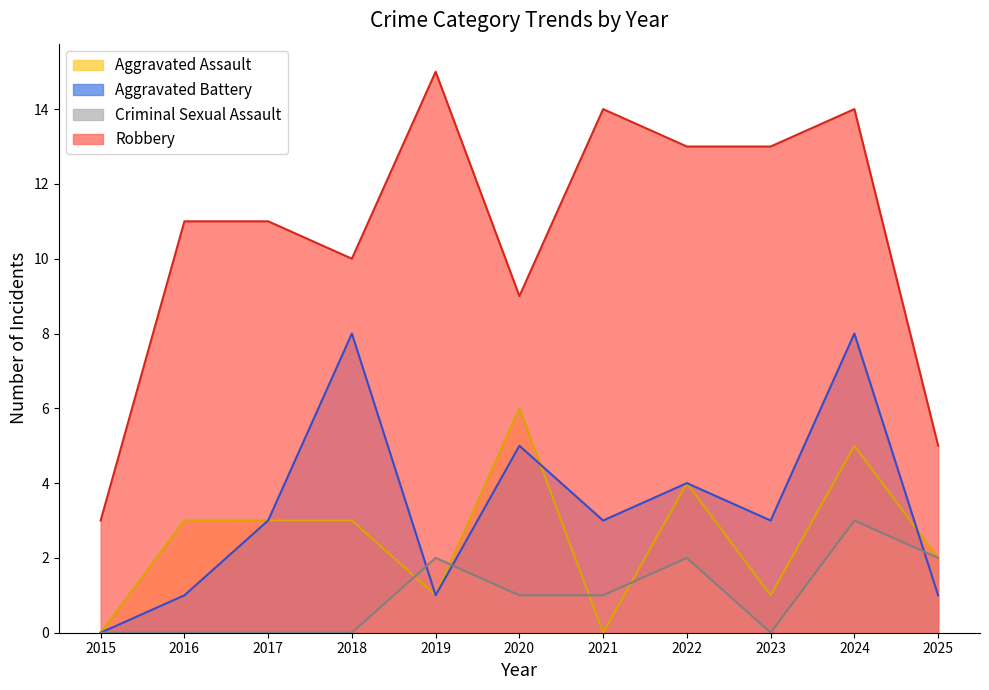

At which label is Aggravated Assault closest to 3?

2016